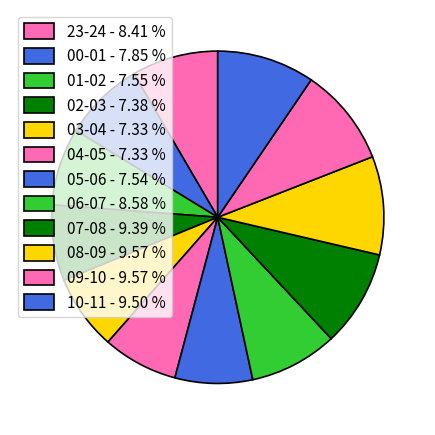

Does any single category account for the majority?

No